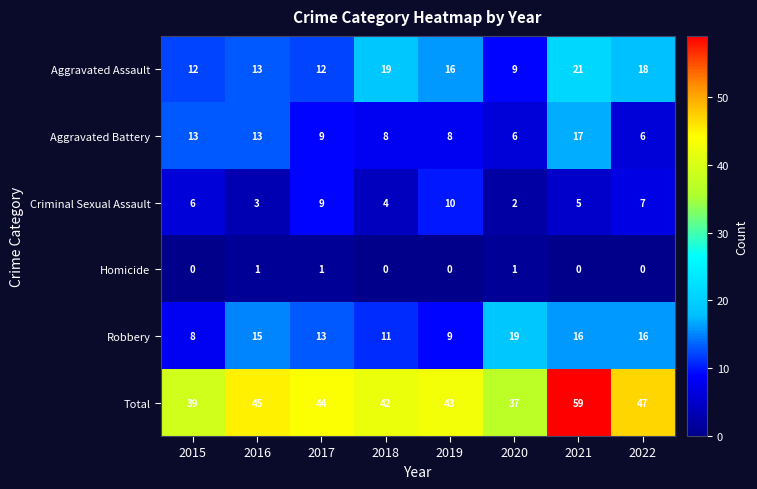

The value of Aggravated Battery at 2019 is 5. True or false?

False